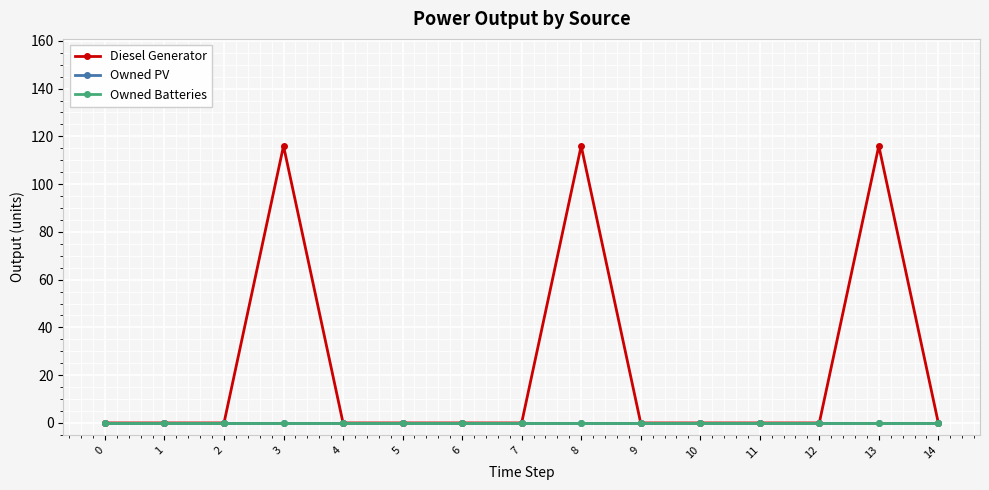

Is this an area chart (filled region under the line)?

No